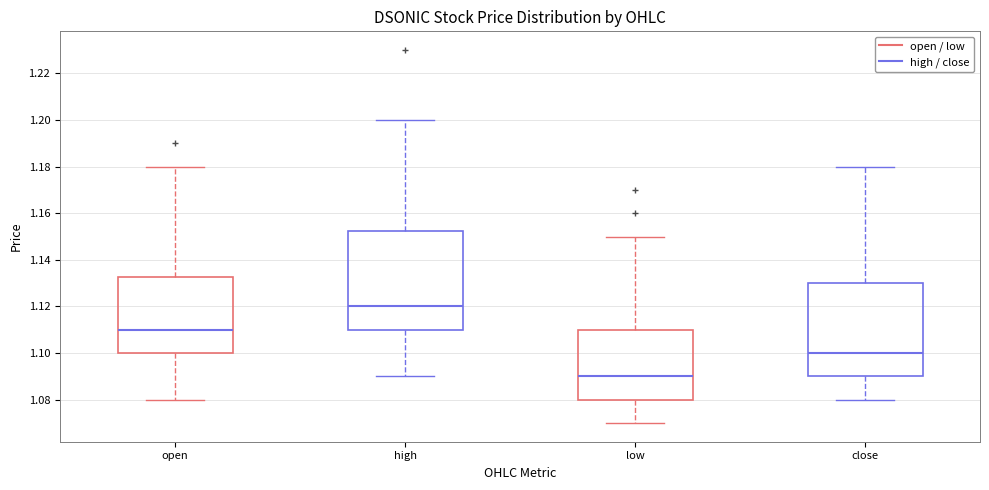

Where does the lower whisker of the box for high end on the y-axis? The values are not printed on the chart, so give them approximately, as read against the axis.

1.090